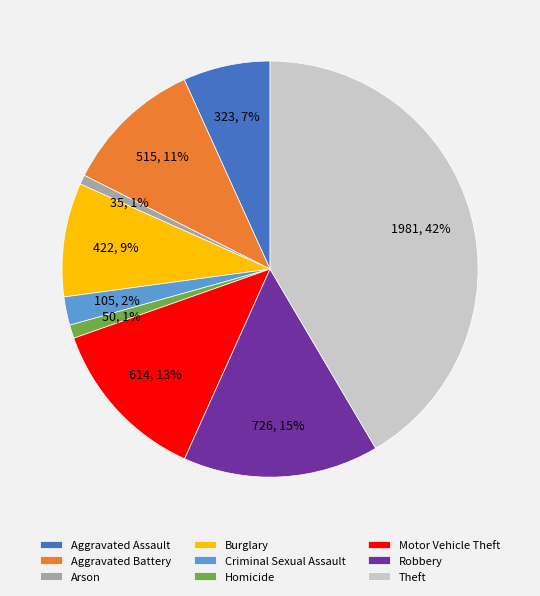

To the nearest percent, what is the difference between the Aggravated Assault and Criminal Sexual Assault slice percentages?

5%